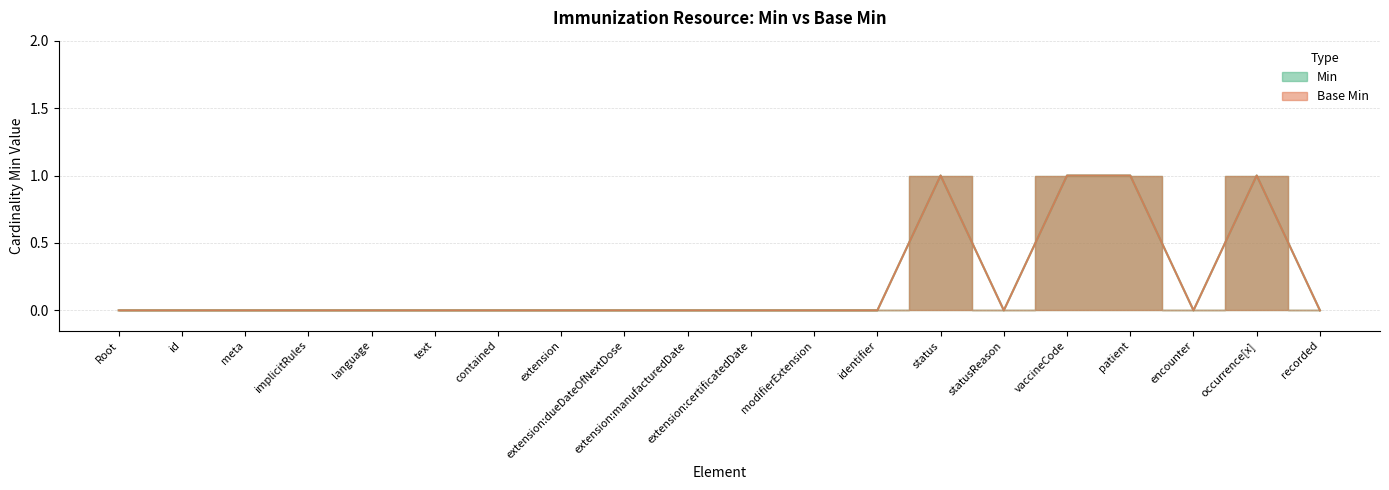

True or false: Min has a value of 0 at modifierExtension.

True